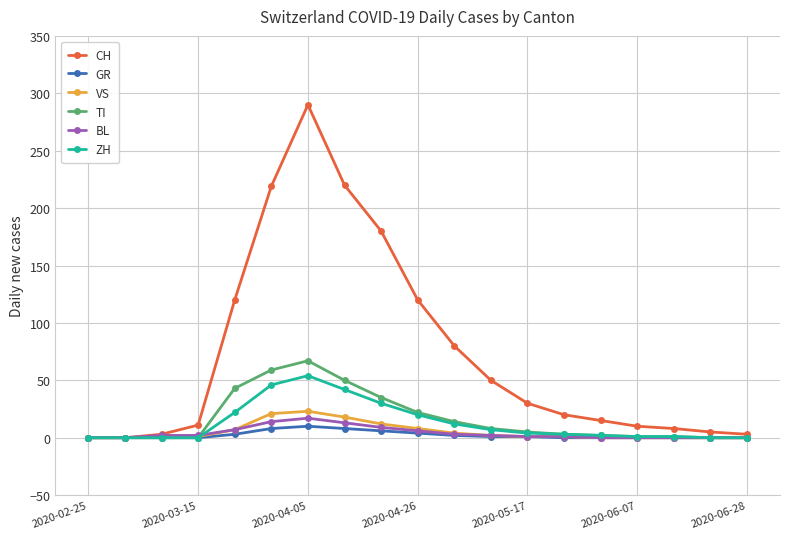

At how many categories does at least one series exceed 97?

6